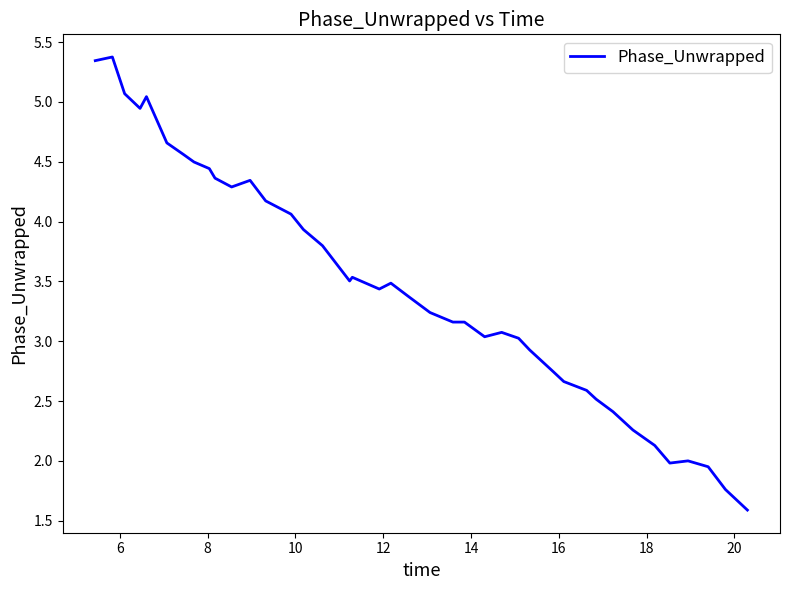

What is the smallest value displayed?

1.6